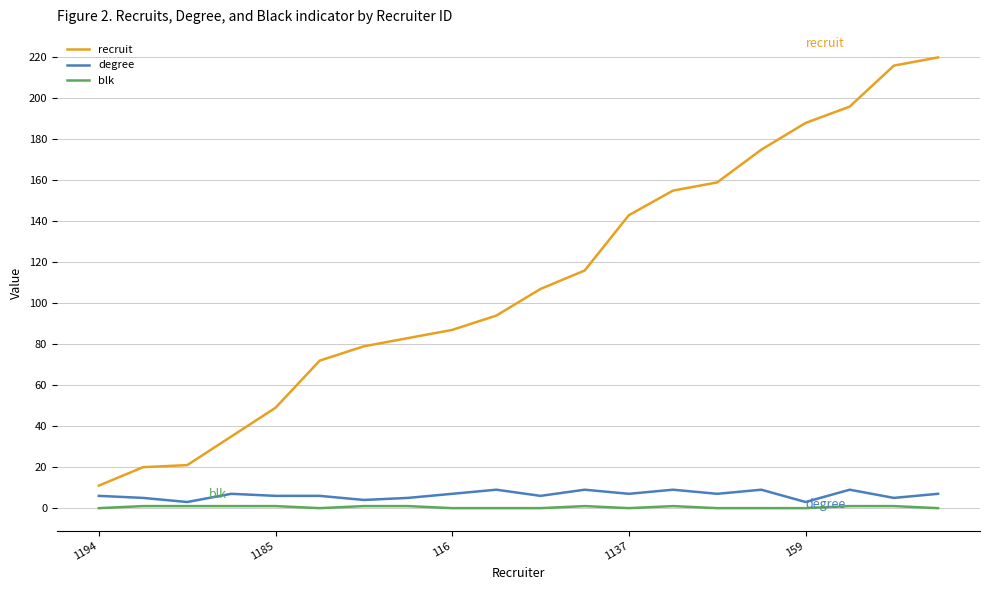

What are all the series names shown in the legend?

recruit, degree, blk